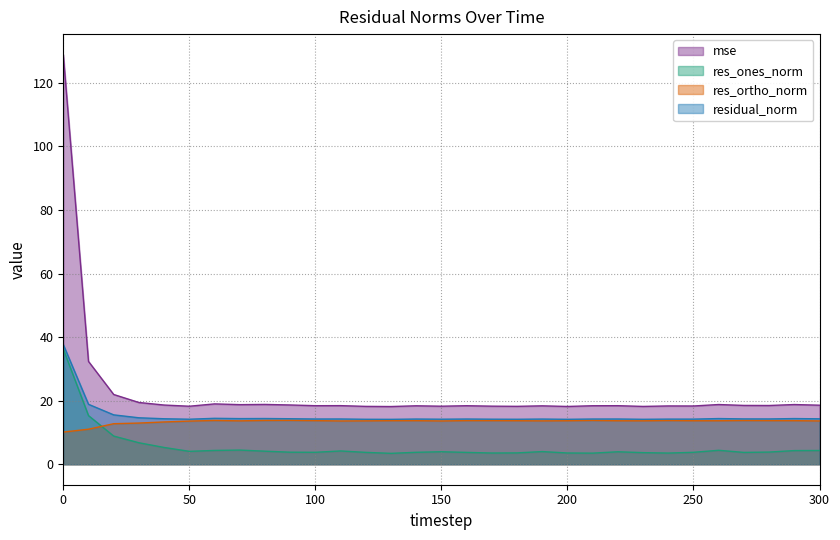

What is the total value across all series at 0?

213.0